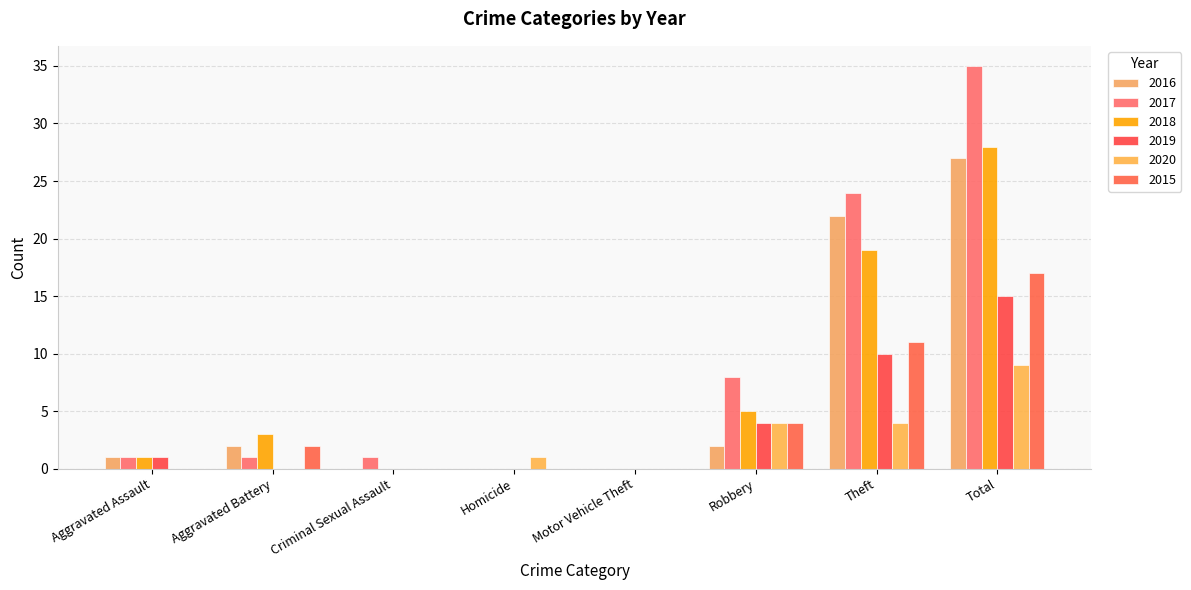

What is the spread (max minus min) of values at Homicide?

1